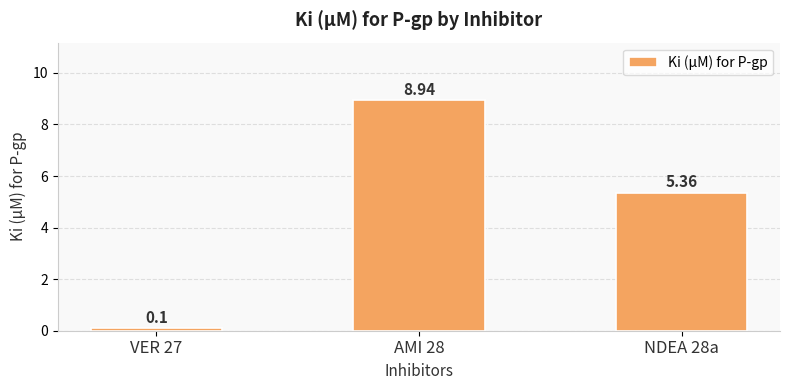

The chart shows a value of 0.1 at VER 27. True or false?

True